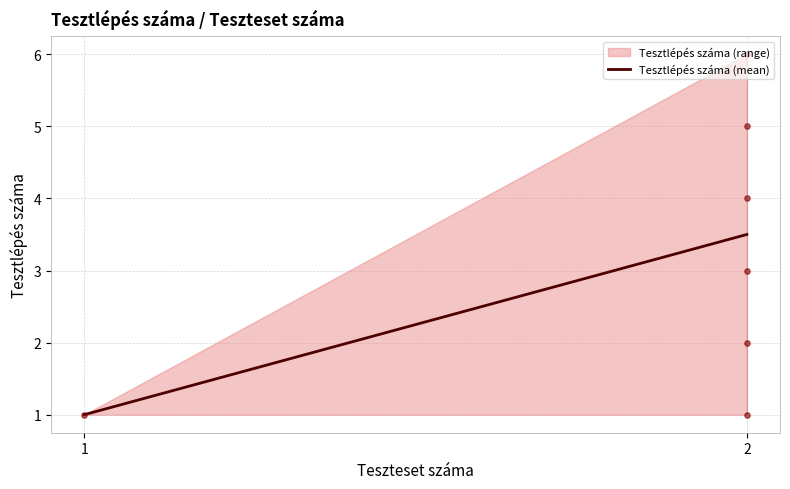

What is the change in value from 1 to 2?

+2.5